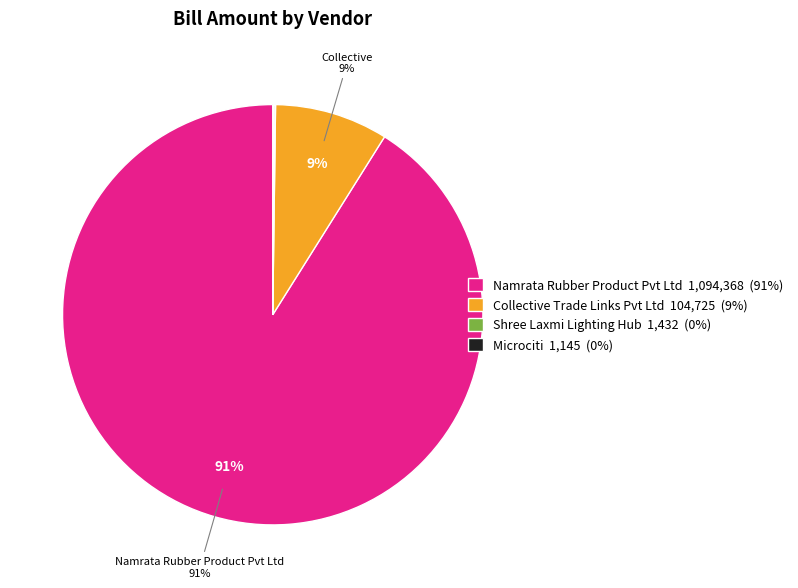

Is it true that Namrata Rubber Product Pvt Ltd 1,094,368 (91%) is 91% of the pie?

True